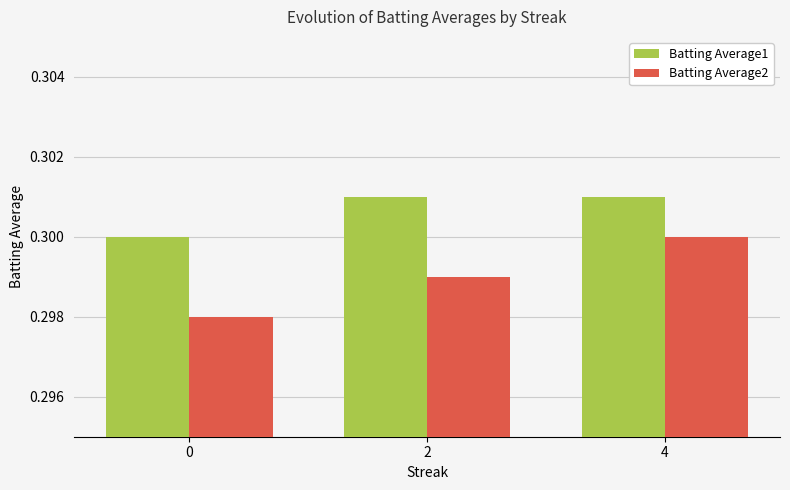

What is the sum of the Batting Average1 values at 2 and 4?

0.6